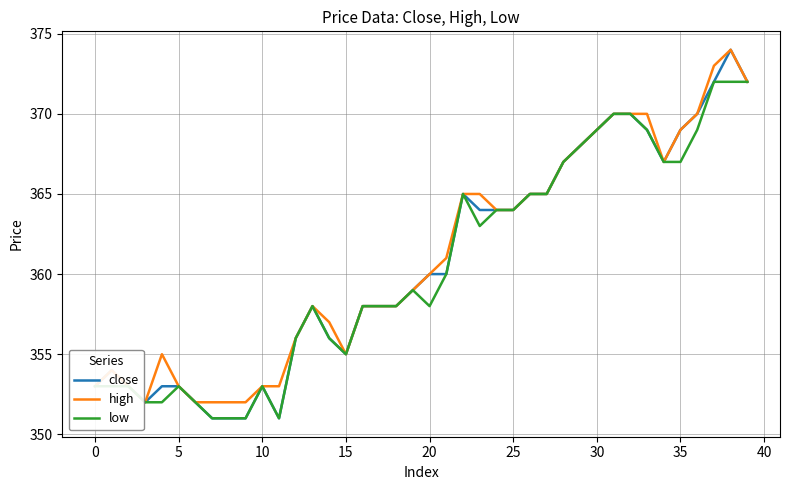

What is the maximum value for close?

374